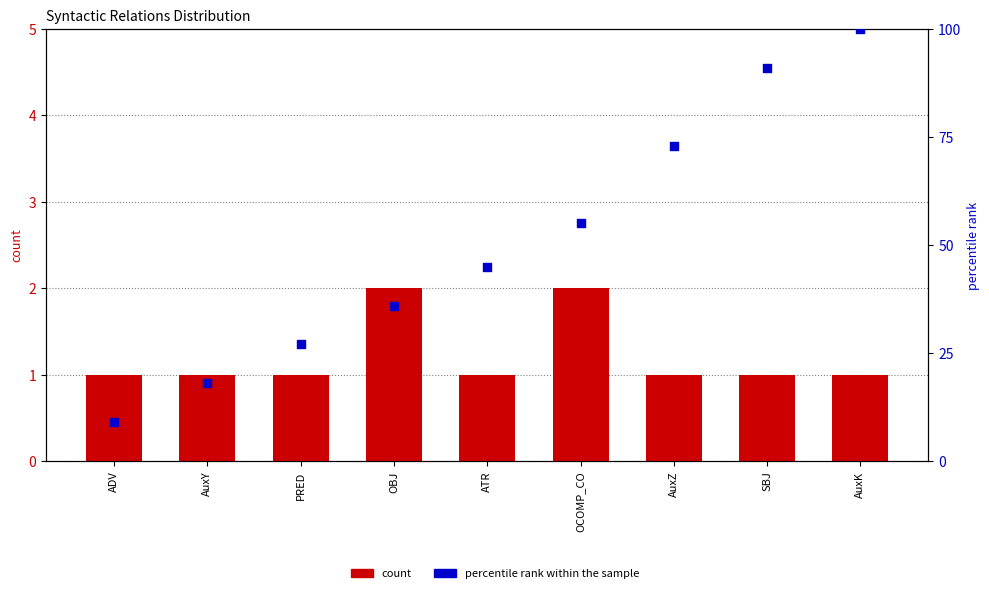

Which series reaches the minimum Y coordinate?

count